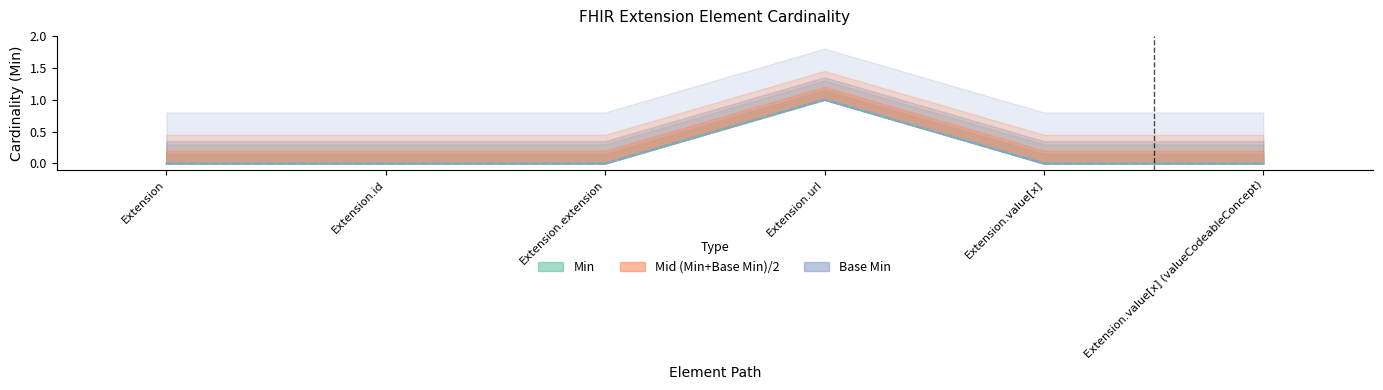

What position from the left is Extension.extension?

3